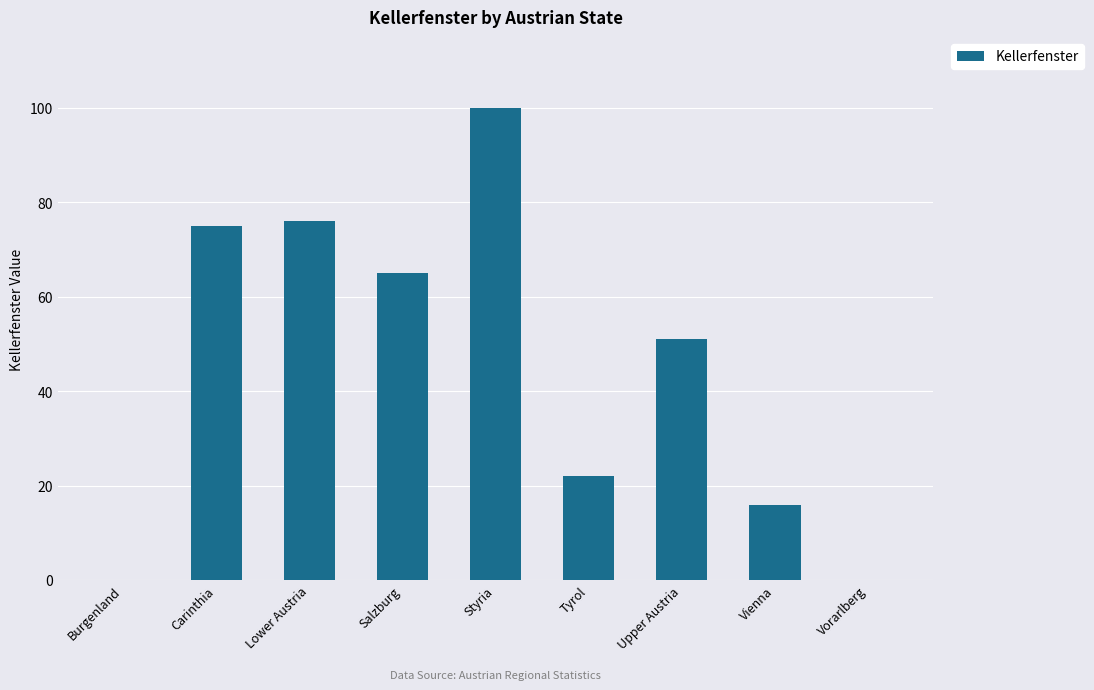

What is the sum of all values?

405